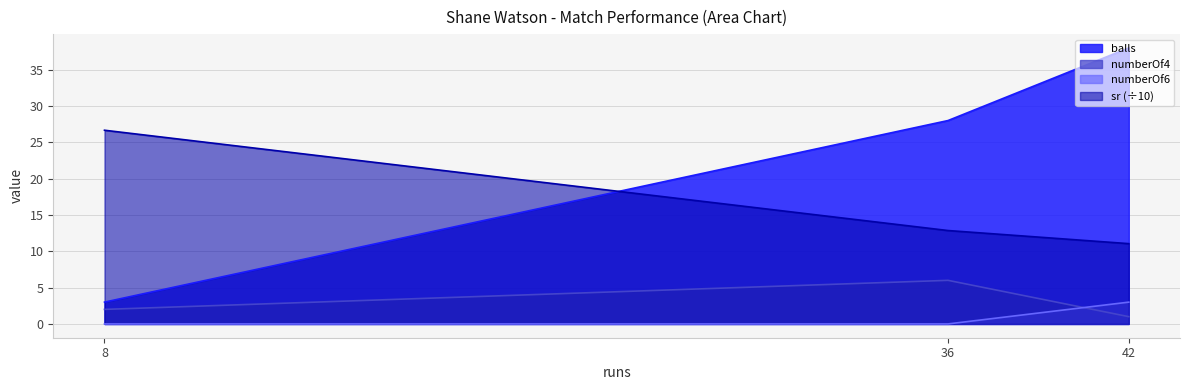

What is the difference between the maximum and minimum values in the numberOf6 series?

3.0